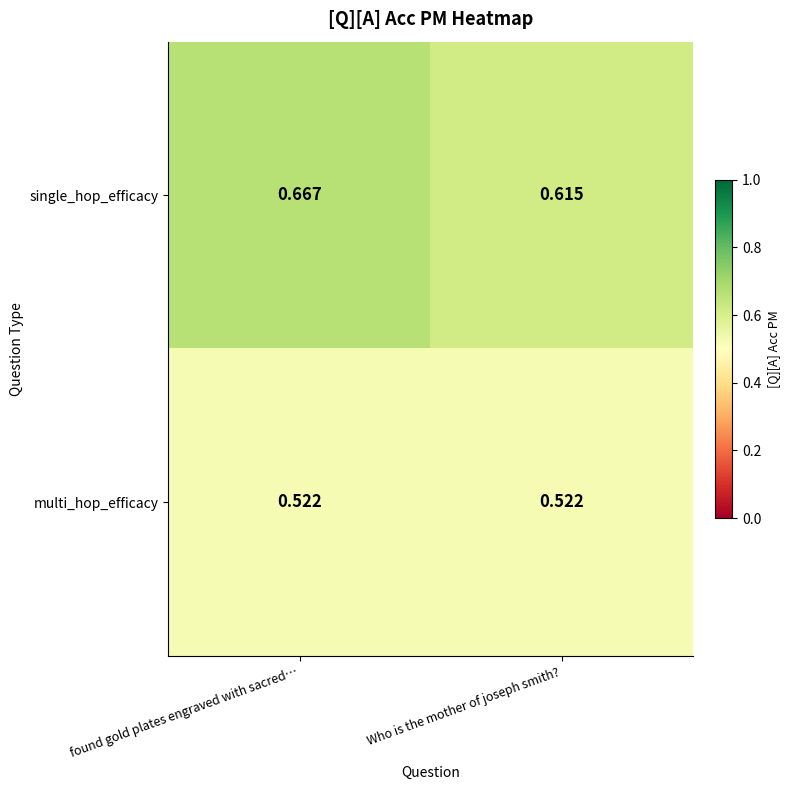

Rank the series at Who is the mother of joseph smith? from lowest to highest value.

multi_hop_efficacy, single_hop_efficacy